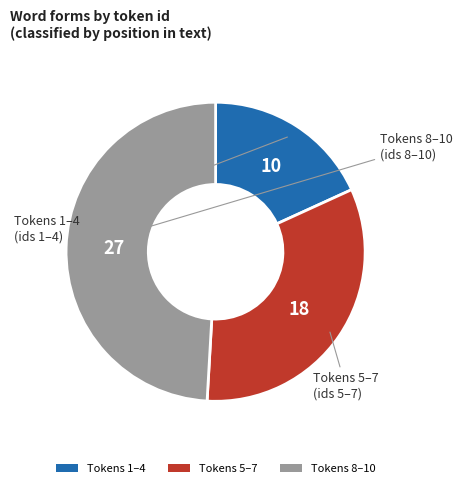

Is there any slice that represents more than half of the pie?

No